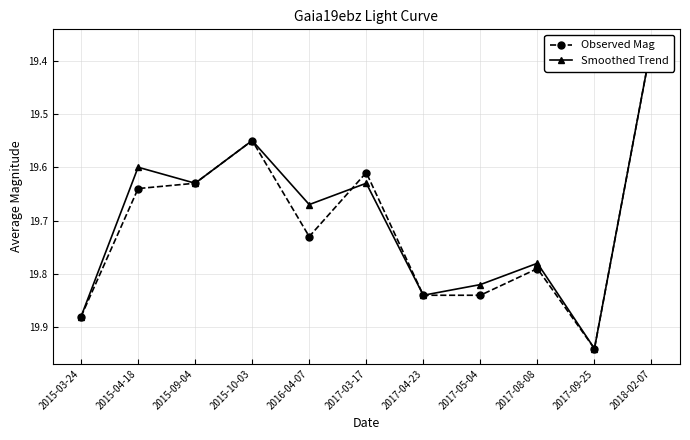

Reading right to left, what are all the values shown in this chart?

Observed Mag: 19.4	19.9	19.8	19.8	19.8	19.6	19.7	19.6	19.6	19.6	19.9
Smoothed Trend: 19.4	19.9	19.8	19.8	19.8	19.6	19.7	19.6	19.6	19.6	19.9